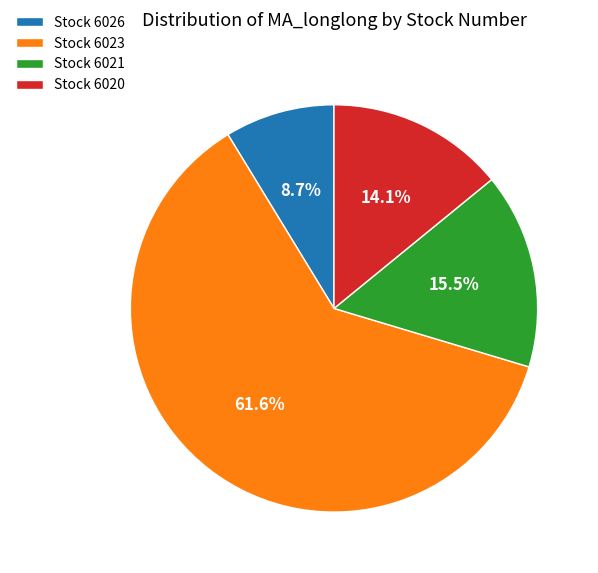

To the nearest percent, what is the average slice percentage?

25%